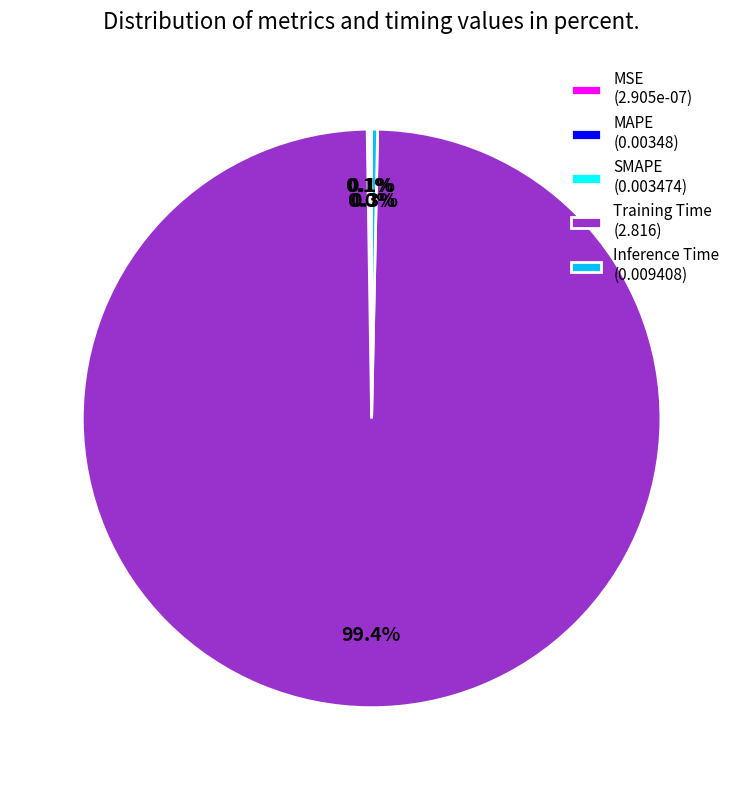

What percentage is NOT represented by Inference Time (0.009408)?

99.7%